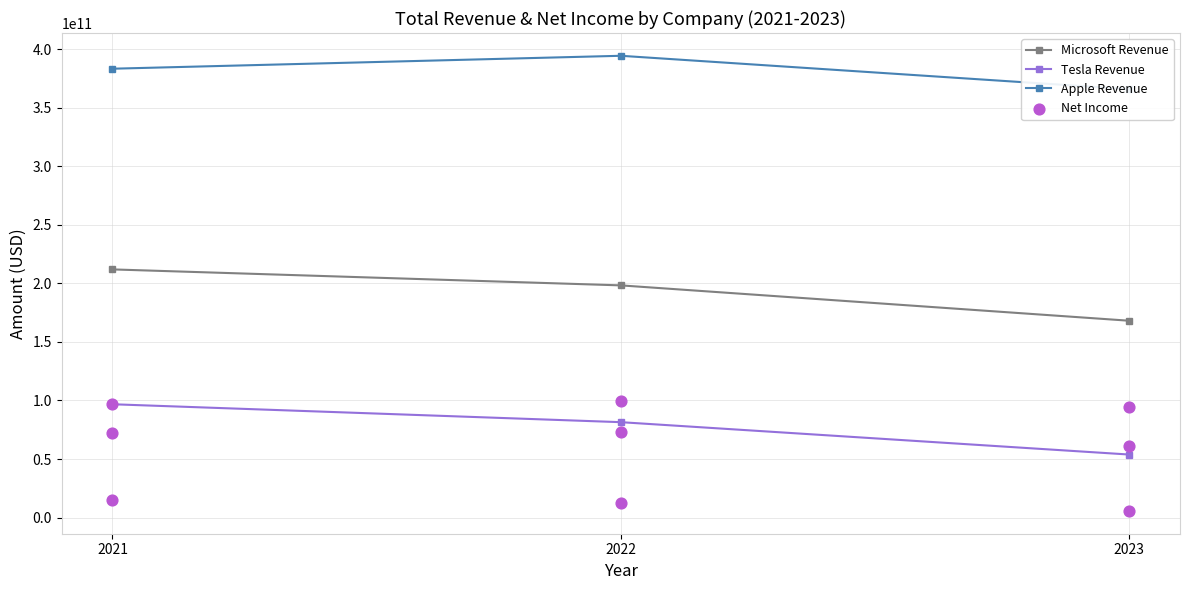

At which category is the sum across all series the highest?

2021